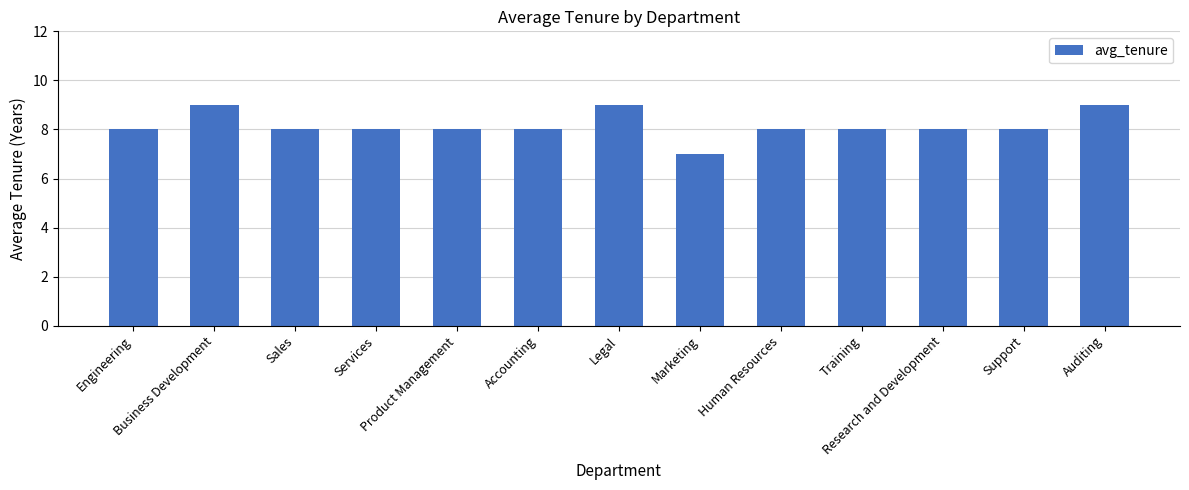

Reading left to right, transcribe all the data shown in this chart.

8	9	8	8	8	8	9	7	8	8	8	8	9